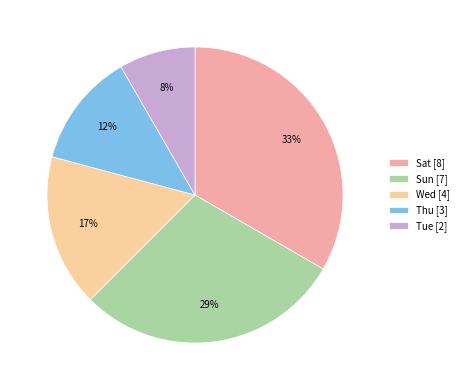

Between Wed and Sun, which is larger?

Sun